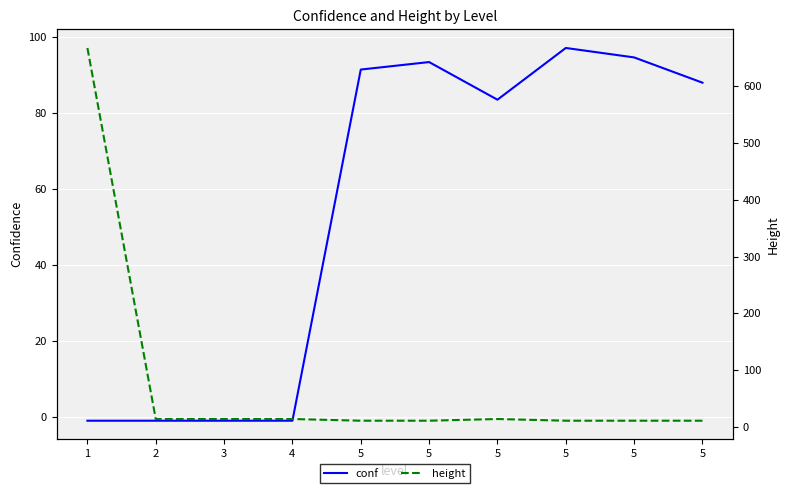

What is the value of the conf point at the 3rd from the left?

-1.0